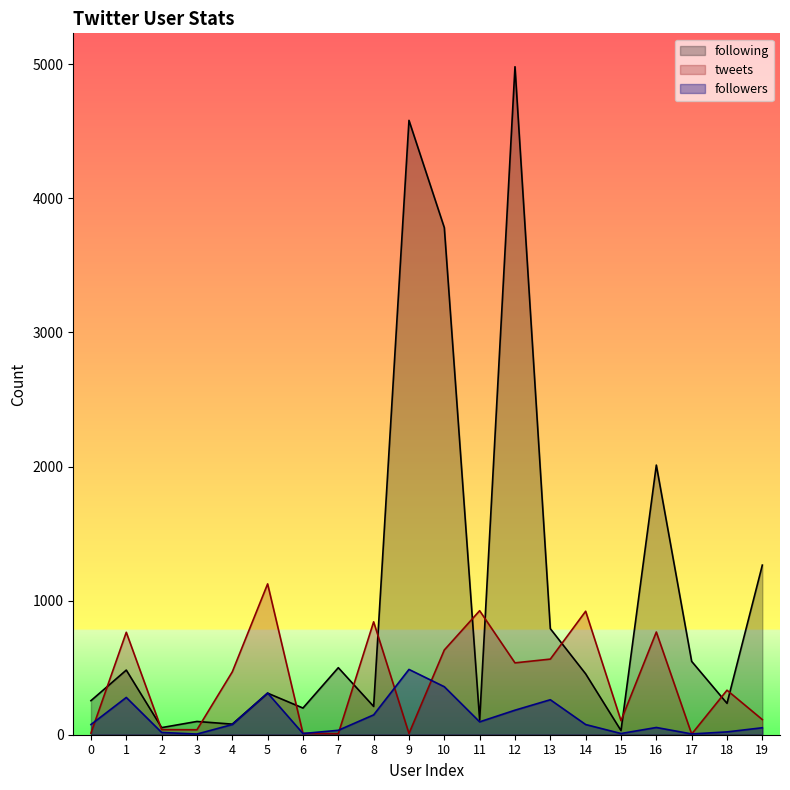

What is the difference between the following values at 7 and 10?

3282